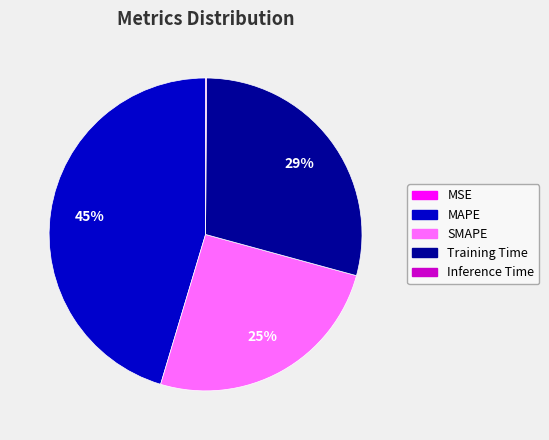

The Training Time slice represents 29% of the pie. True or false?

True